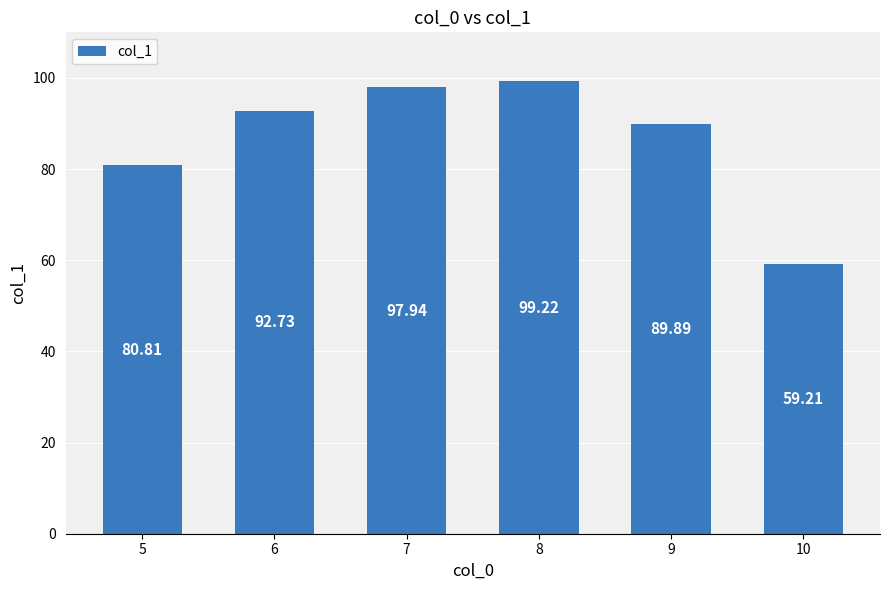

What is the minimum value shown in the chart?

59.2